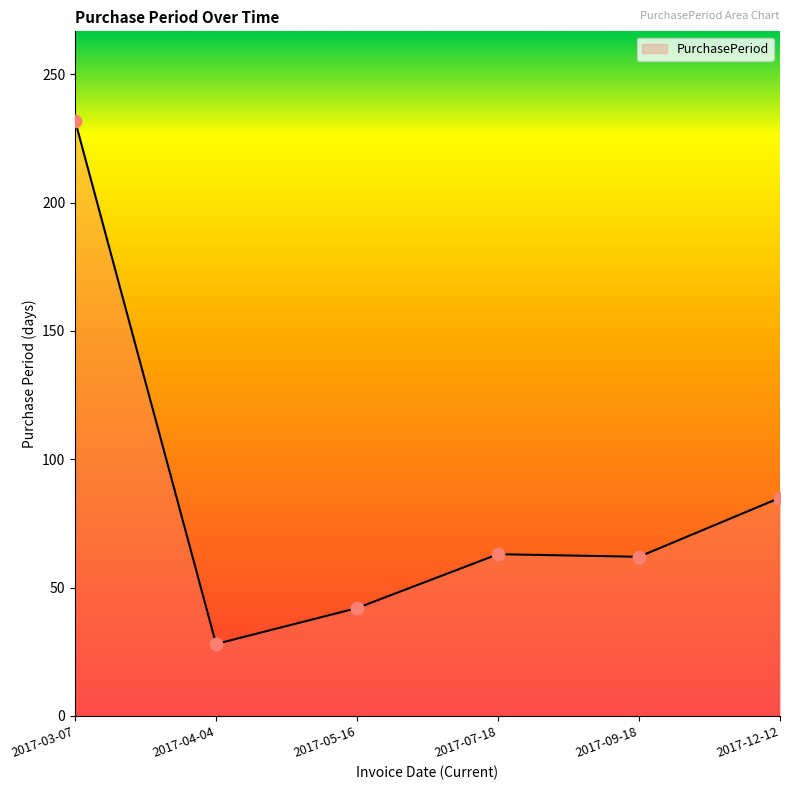

Between 2017-09-18 and 2017-05-16, which is larger?

2017-09-18